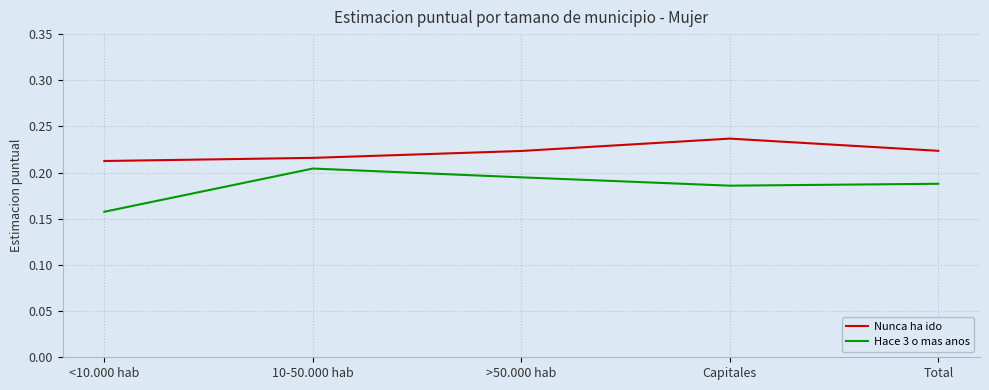

Which series changed the most between >50.000 hab and Total?

Hace 3 o mas anos